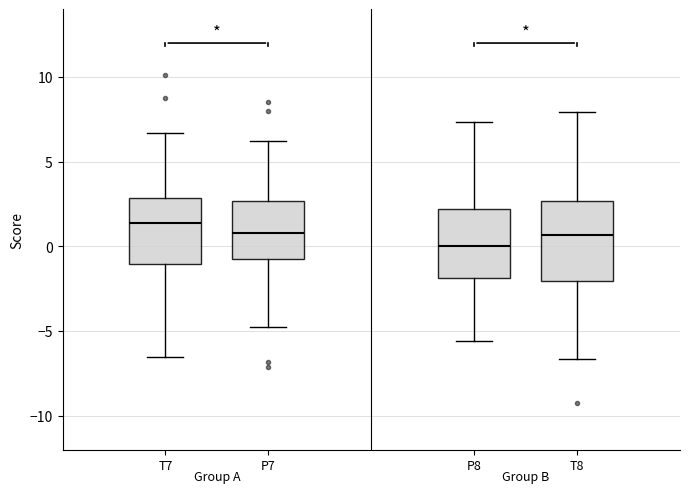

Reading left to right, transcribe this box plot: for each box, give where its median line is, the range the box spans, and where its two whiskers end, as read against the y-axis. The values are not printed on the chart, so give them approximately, as read against the axis.

T7: median 1.5, box -1.0 to 3.0, whiskers -6.5 to 6.5
P7: median 1.0, box -0.5 to 2.5, whiskers -5.0 to 6.0
P8: median 0.0, box -2.0 to 2.0, whiskers -5.5 to 7.5
T8: median 0.5, box -2.0 to 2.5, whiskers -6.5 to 8.0